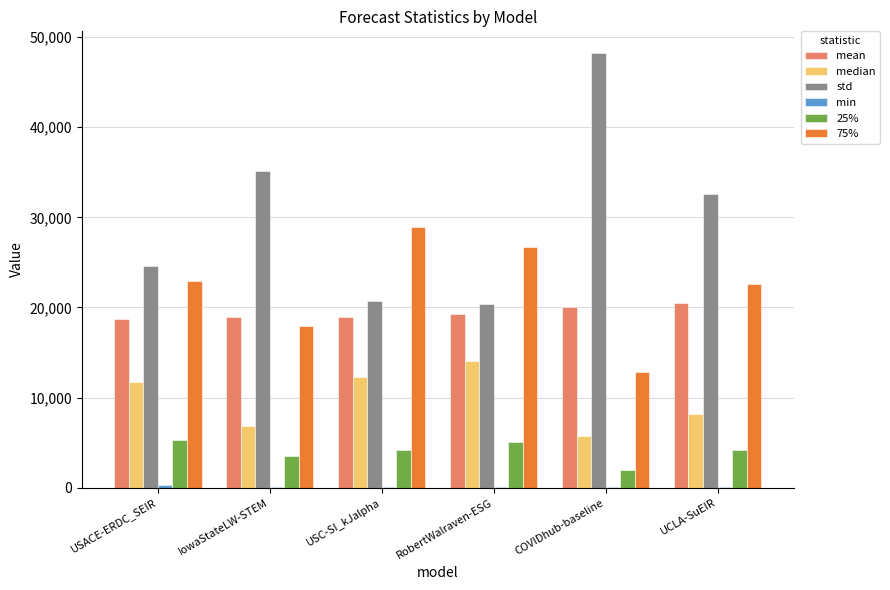

What is the sum of all 25% values?

24261.7